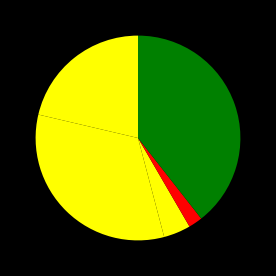

How many segments does this pie chart have?

5